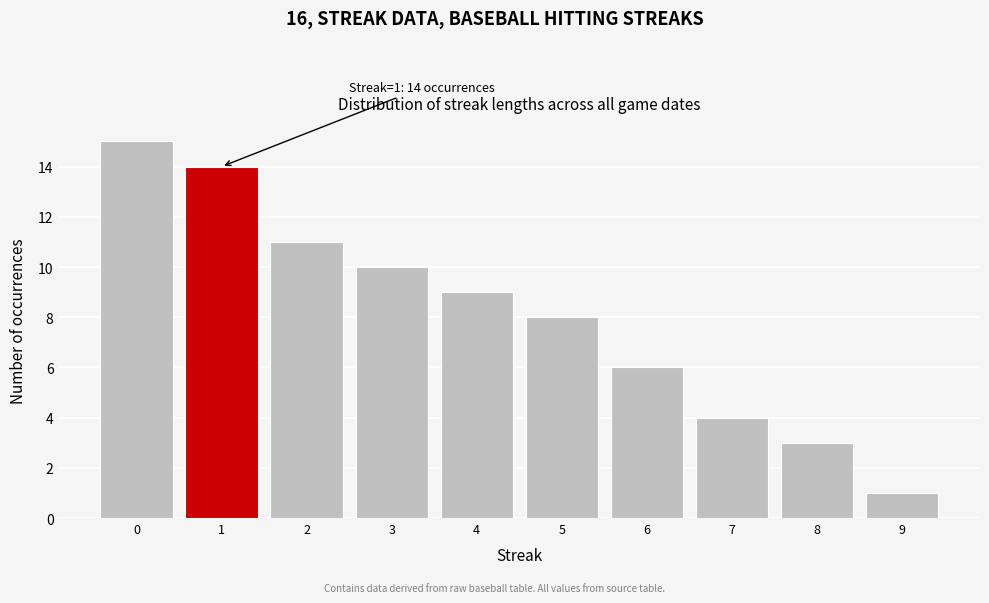

Over which range of the x-axis is the bar tallest?

-0.5 to 0.5